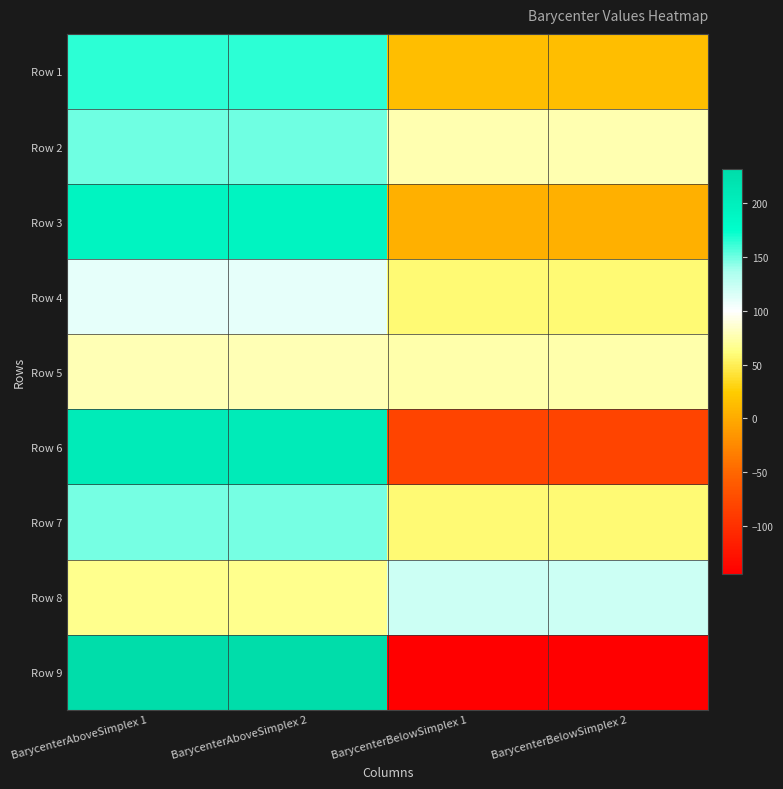

Reading left to right, list all the values displayed in this chart.

Row 1: BarycenterAboveSimplex 1=164.8	BarycenterAboveSimplex 2=164.8	BarycenterBelowSimplex 1=14.4	BarycenterBelowSimplex 2=14.4
Row 2: BarycenterAboveSimplex 1=149.1	BarycenterAboveSimplex 2=149.1	BarycenterBelowSimplex 1=75.5	BarycenterBelowSimplex 2=75.5
Row 3: BarycenterAboveSimplex 1=191.8	BarycenterAboveSimplex 2=191.8	BarycenterBelowSimplex 1=4.1	BarycenterBelowSimplex 2=4.1
Row 4: BarycenterAboveSimplex 1=109.8	BarycenterAboveSimplex 2=109.8	BarycenterBelowSimplex 1=58.9	BarycenterBelowSimplex 2=58.9
Row 5: BarycenterAboveSimplex 1=78.0	BarycenterAboveSimplex 2=78.0	BarycenterBelowSimplex 1=74.1	BarycenterBelowSimplex 2=74.1
Row 6: BarycenterAboveSimplex 1=206.6	BarycenterAboveSimplex 2=206.6	BarycenterBelowSimplex 1=-80.7	BarycenterBelowSimplex 2=-80.7
Row 7: BarycenterAboveSimplex 1=147.4	BarycenterAboveSimplex 2=147.4	BarycenterBelowSimplex 1=58.5	BarycenterBelowSimplex 2=58.5
Row 8: BarycenterAboveSimplex 1=65.3	BarycenterAboveSimplex 2=65.3	BarycenterBelowSimplex 1=121.0	BarycenterBelowSimplex 2=121.0
Row 9: BarycenterAboveSimplex 1=230.7	BarycenterAboveSimplex 2=230.7	BarycenterBelowSimplex 1=-144.2	BarycenterBelowSimplex 2=-144.2